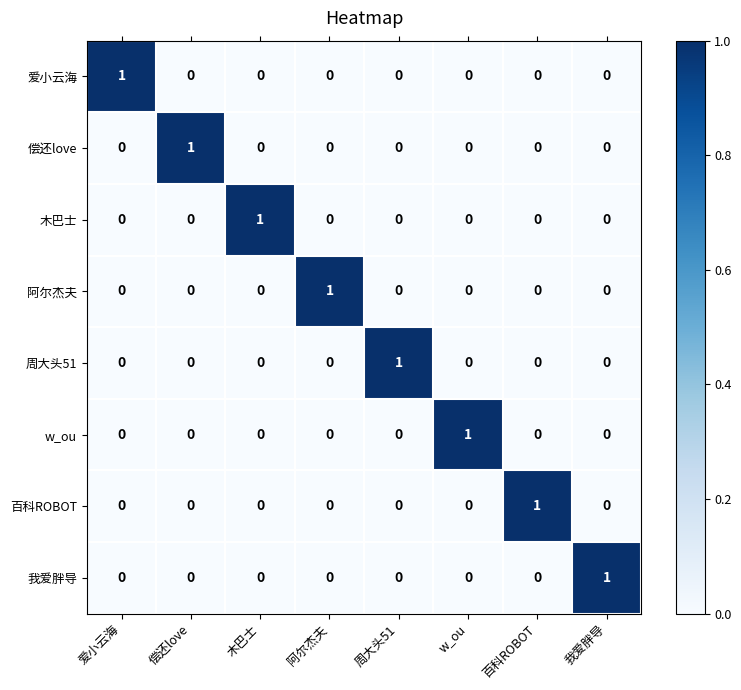

Which category has the highest value in the 木巴士 series?

木巴士